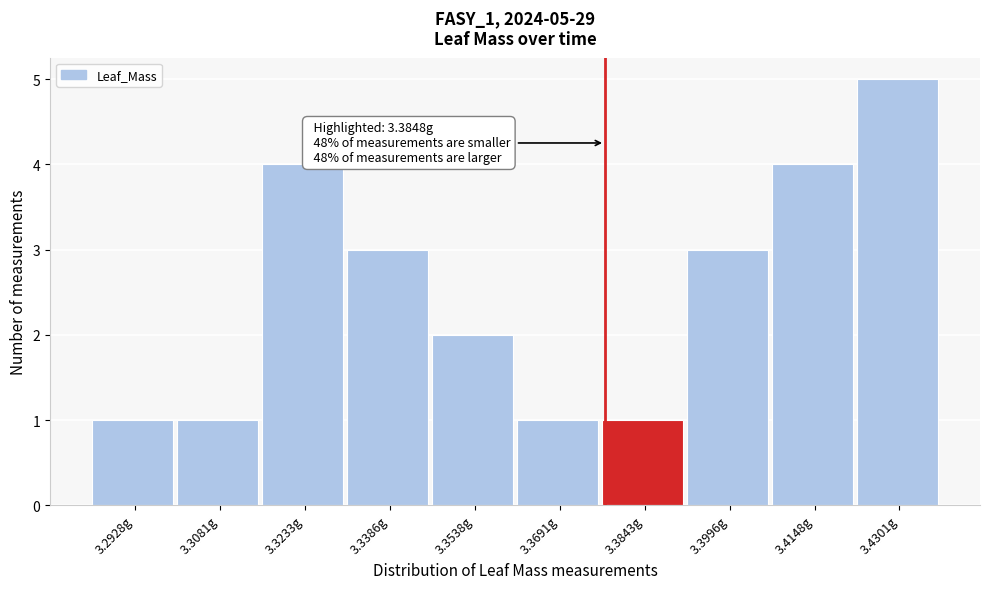

Reading left to right, what are all the values shown in this chart?

1	1	4	3	2	1	1	3	4	5